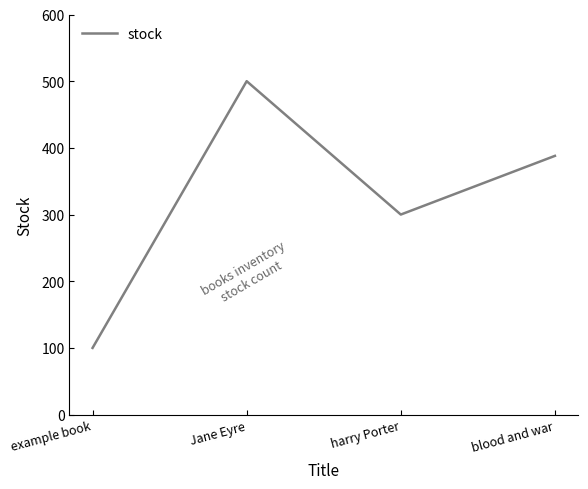

Count the values in the range 300 to 500.

3